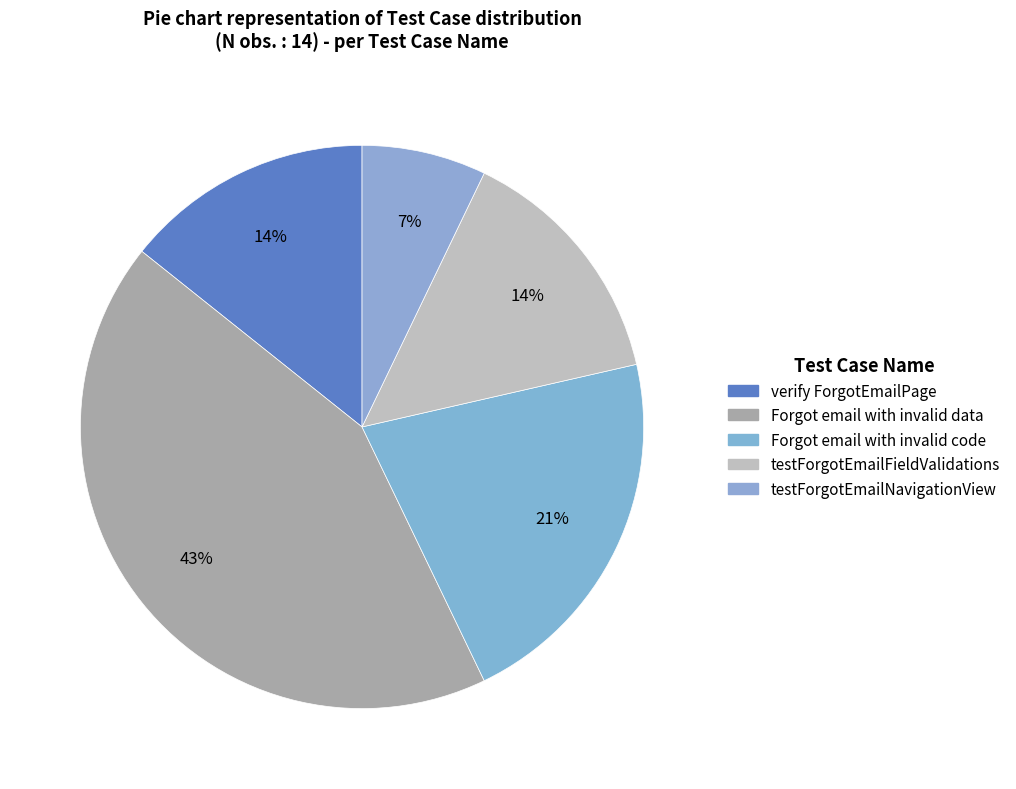

How many slices are in this pie chart?

5